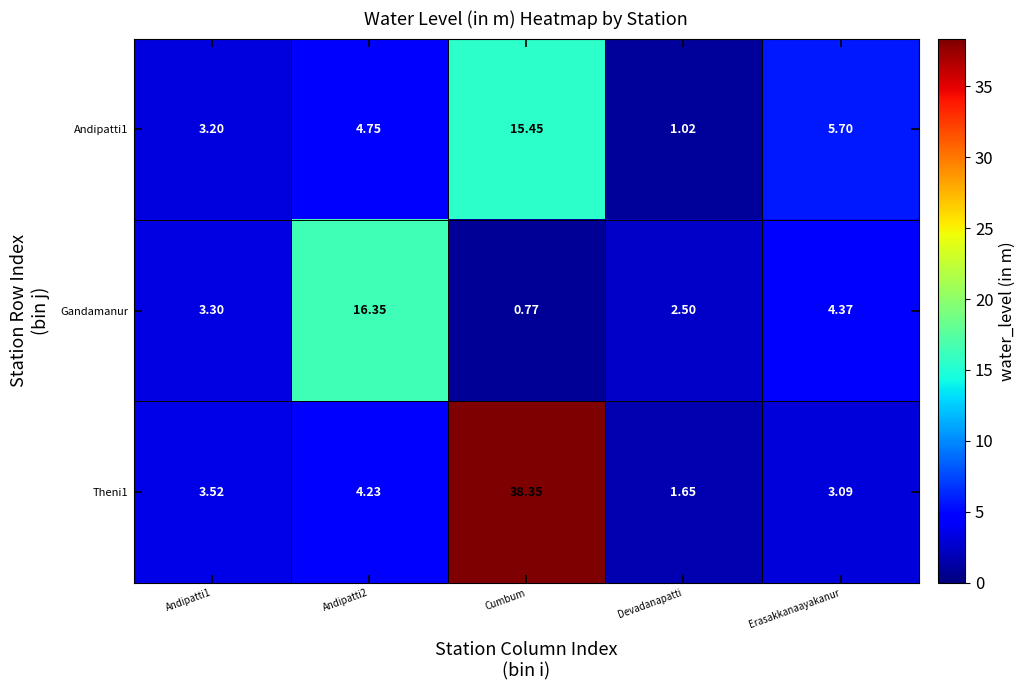

What is the total value across all series at Devadanapatti?

5.2